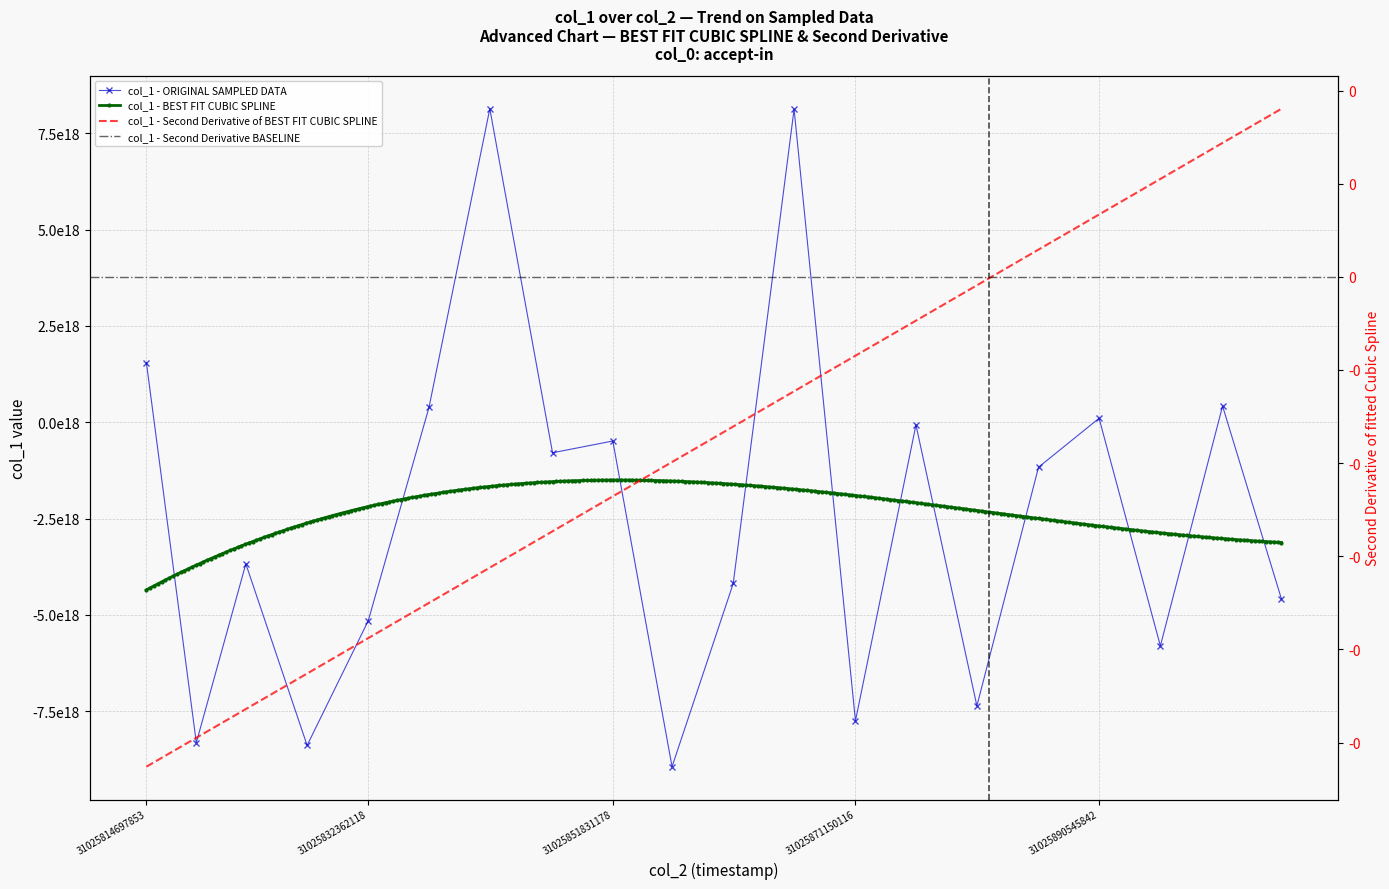

Which has a higher value, 31025842038896 or 31025832362118?

31025842038896